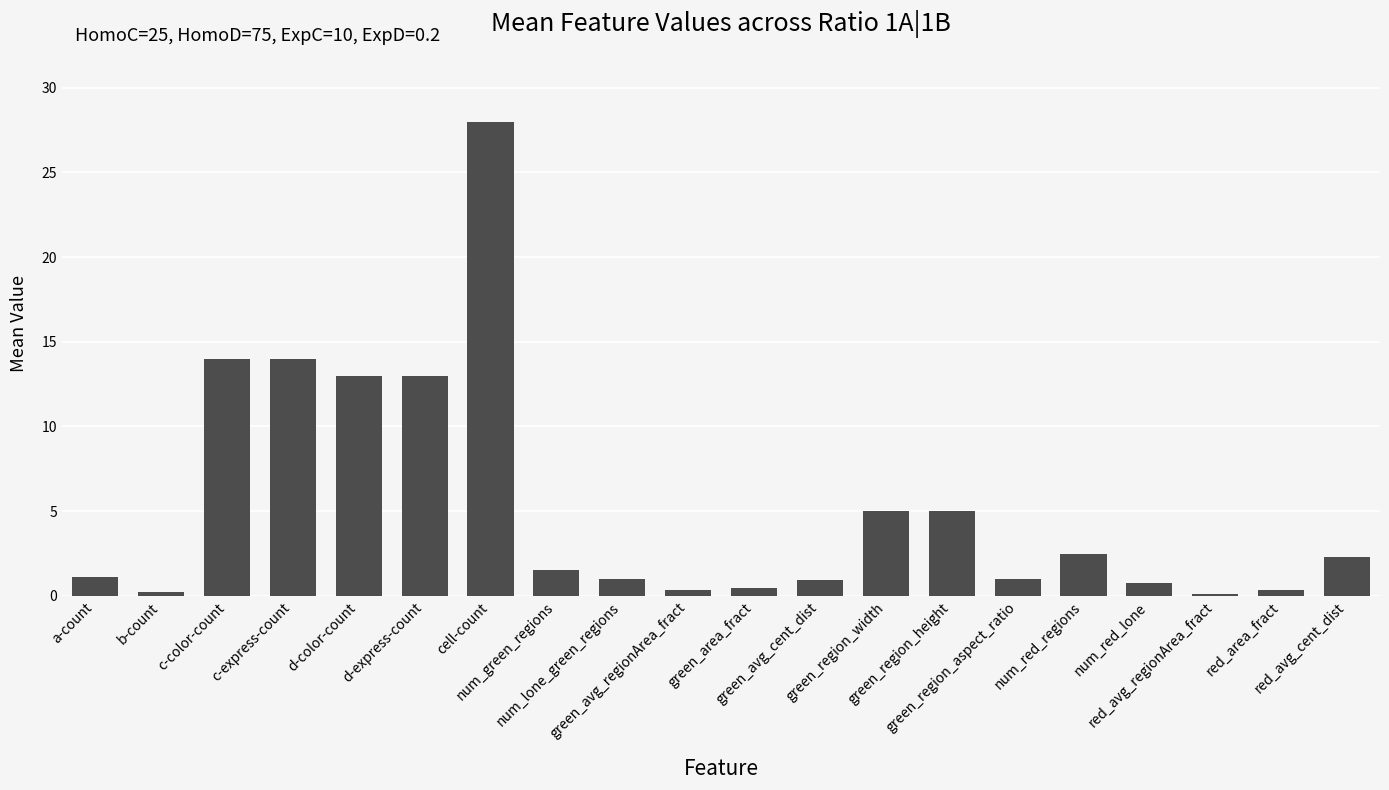

What is the maximum value shown in the chart?

28.0